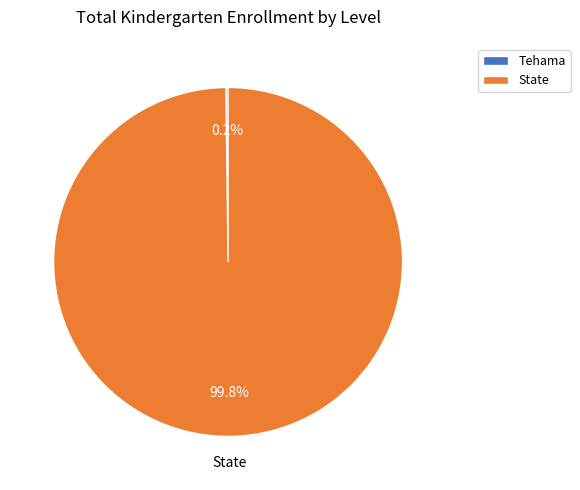

Which category has the biggest portion of the pie?

State